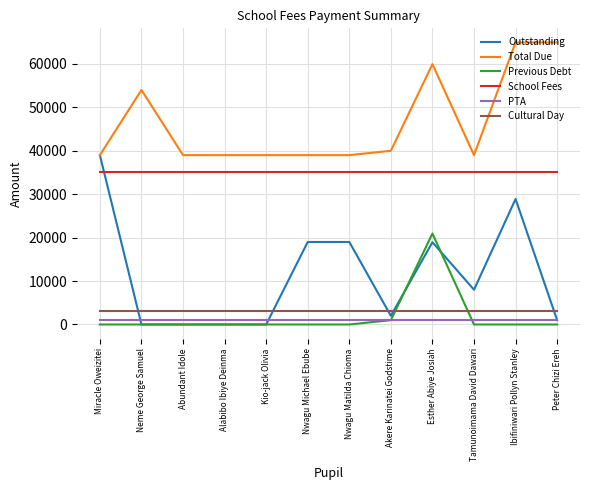

Between Nwagu Matilda Chioma and Peter Chizi Ereh, which series saw the biggest shift?

Total Due